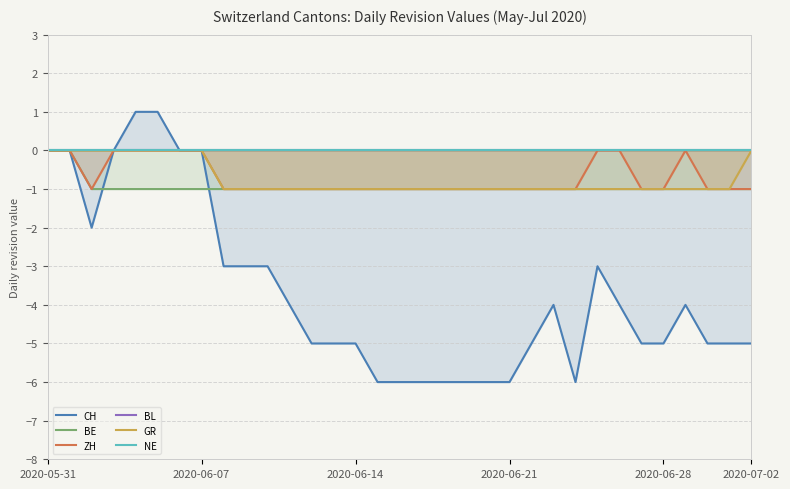

At 20, list the series in order from largest to smallest.

BL, NE, BE, ZH, GR, CH